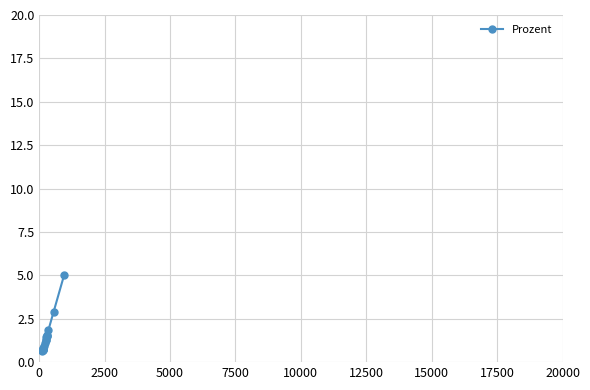

What is the value of the 18th point from the left?

5.0